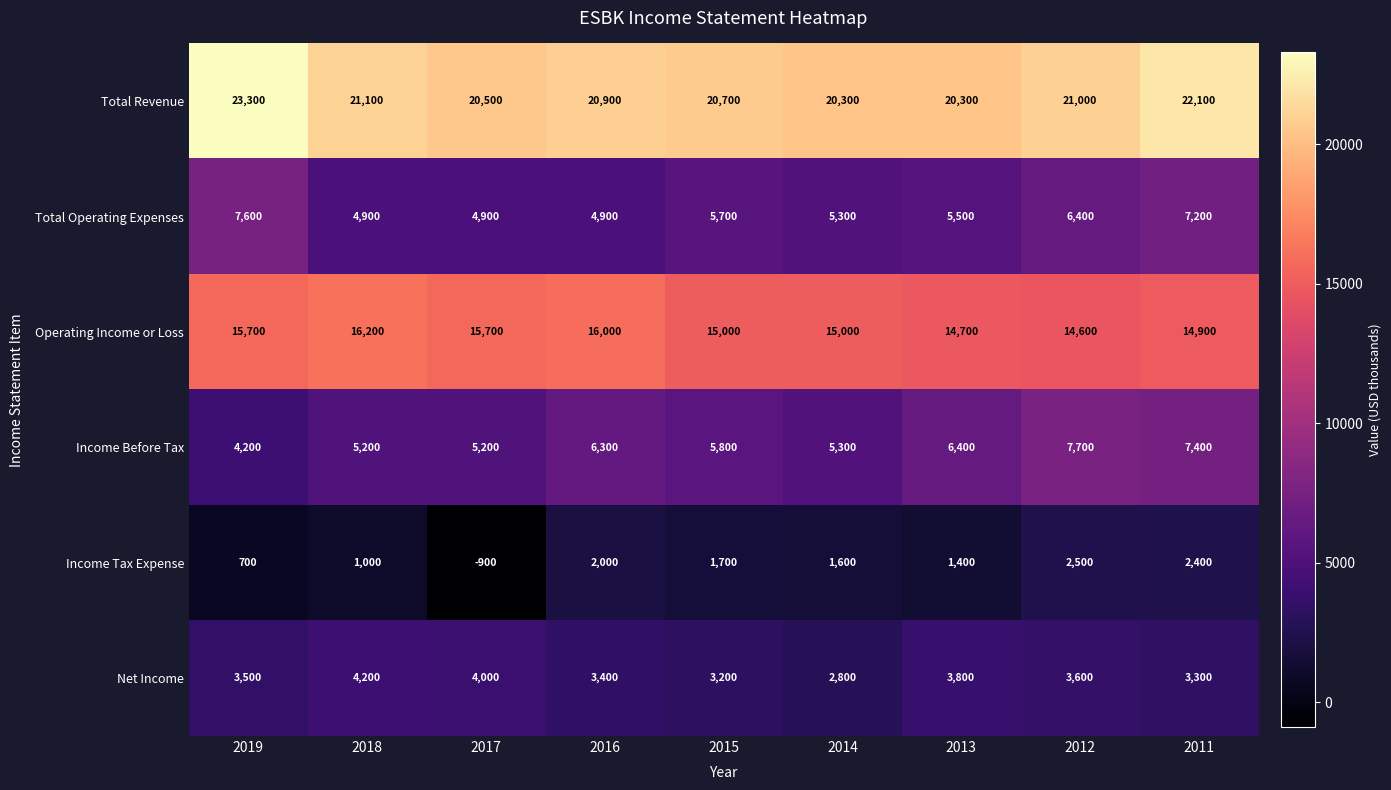

What is the difference between the second highest and second lowest values in the Net Income series?

800